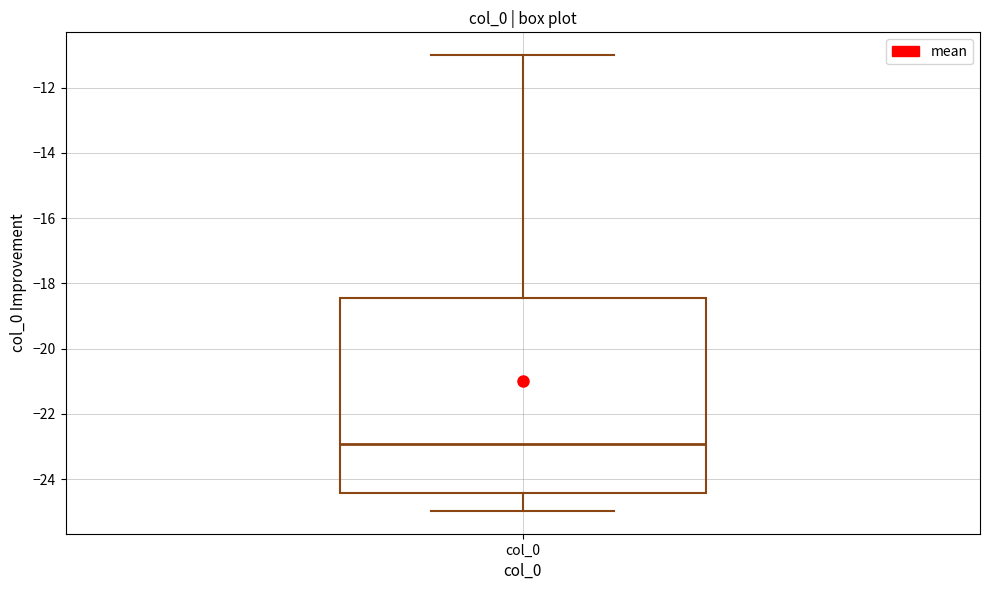

Read this box plot against the y-axis: the position of the median line, the range covered by the box, and the ends of both whiskers. The values are not printed on the chart, so give them approximately, as read against the axis.

median -23.0, box -24.4 to -18.4, whiskers -25.0 to -11.0